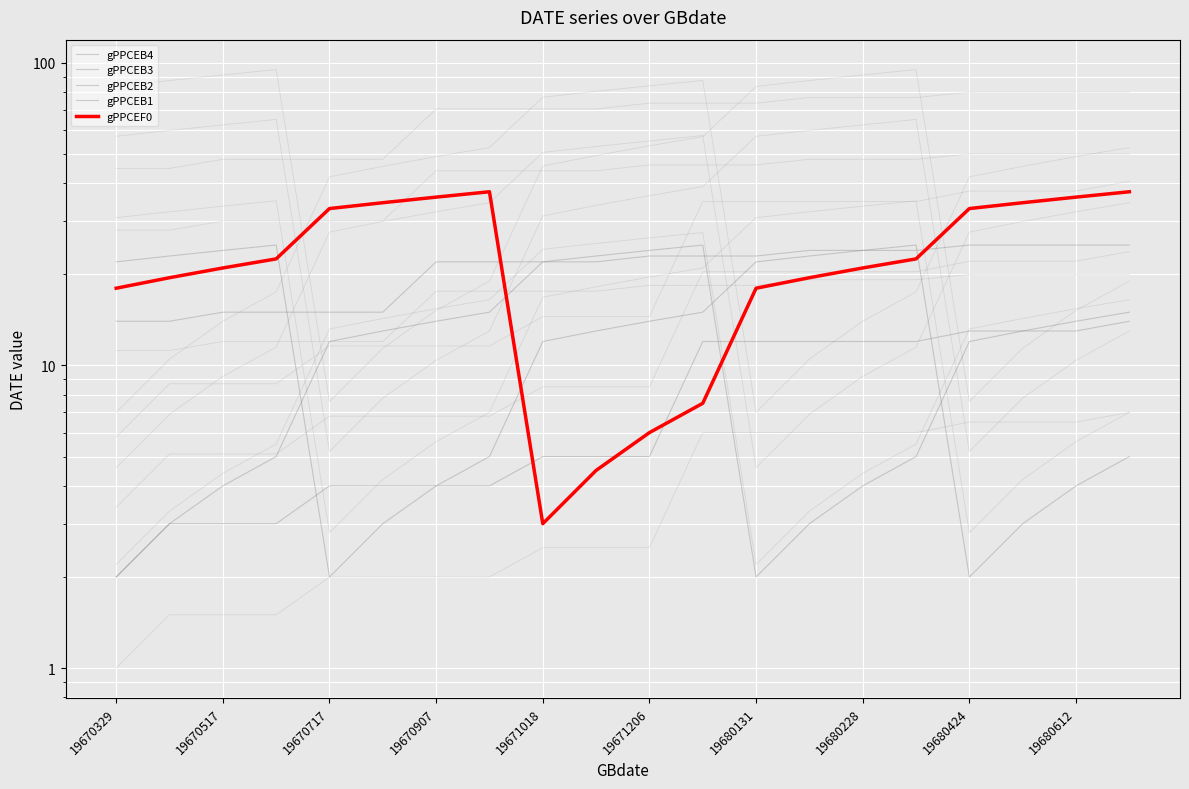

The value of gPPCEB1 at 13 is 23.0. True or false?

True